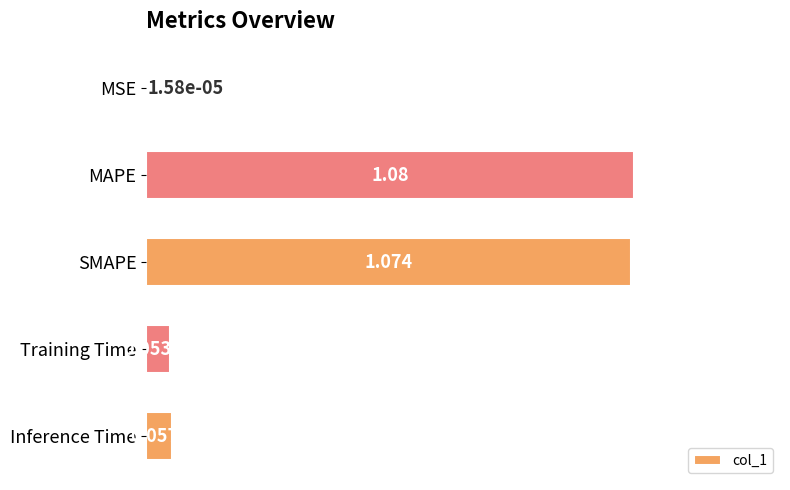

Where is the data nearest to the value 0?

MSE